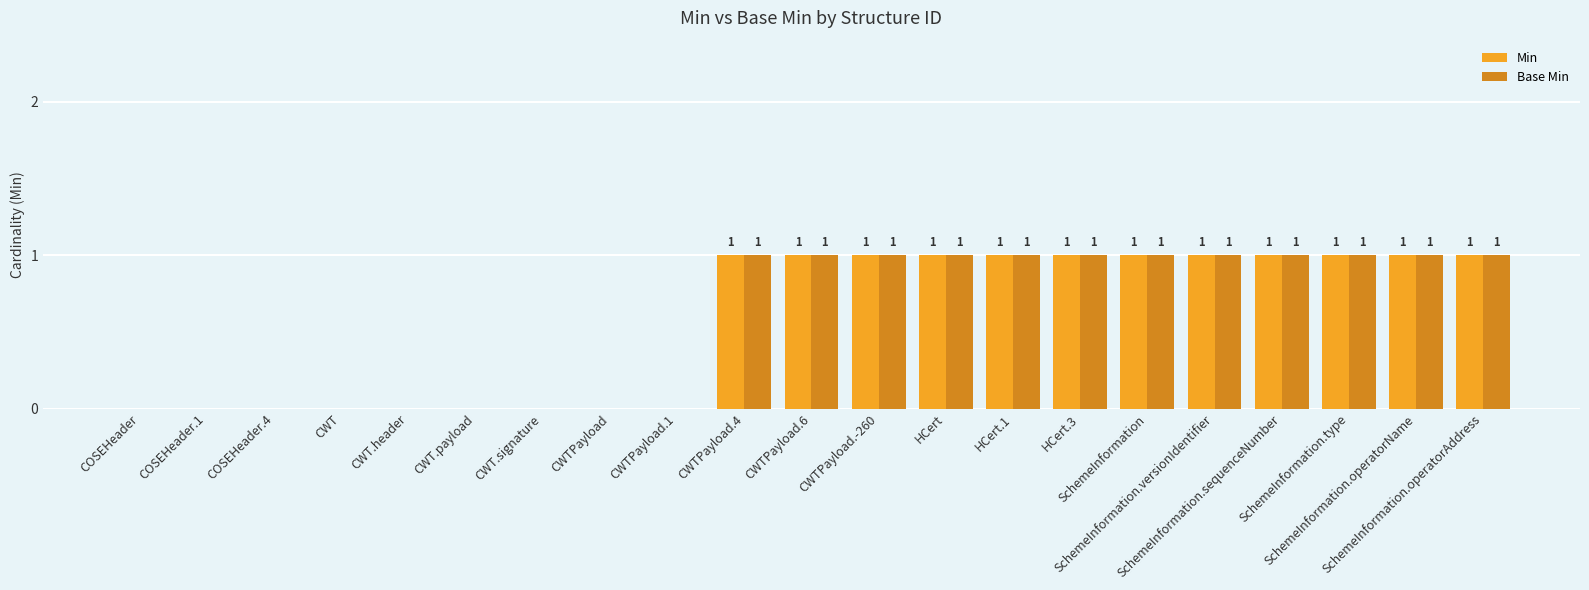

What is the sum of all Base Min values?

12